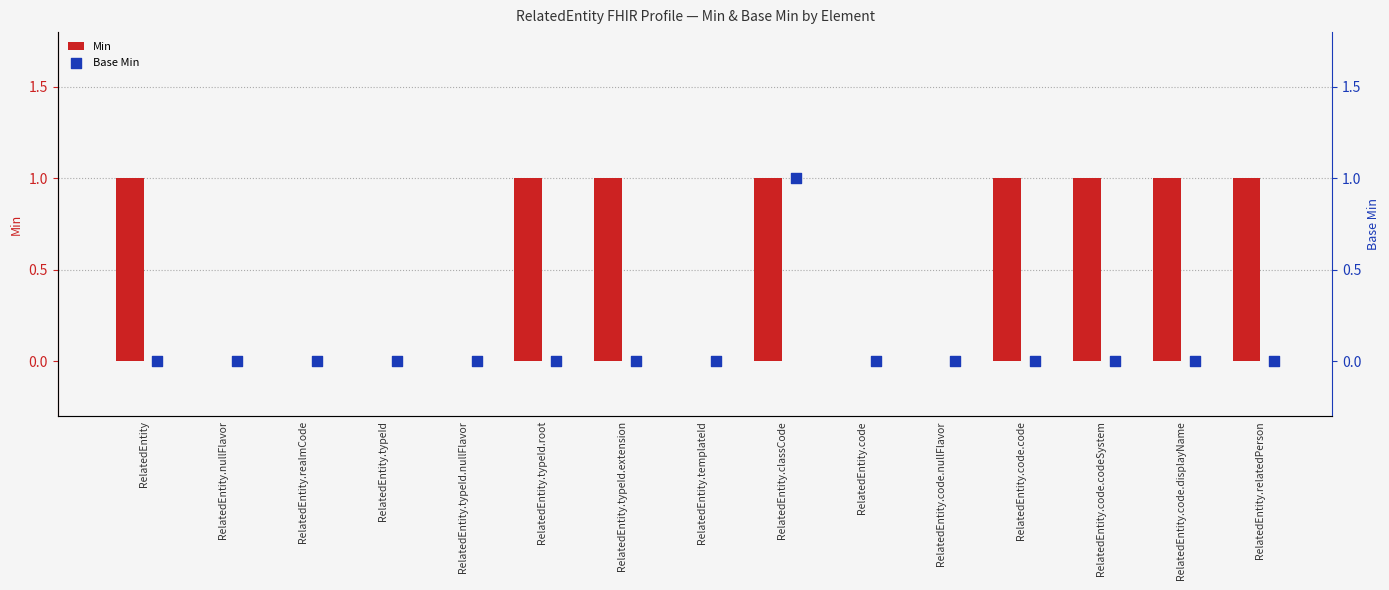

Which series reaches the maximum Y coordinate?

Min